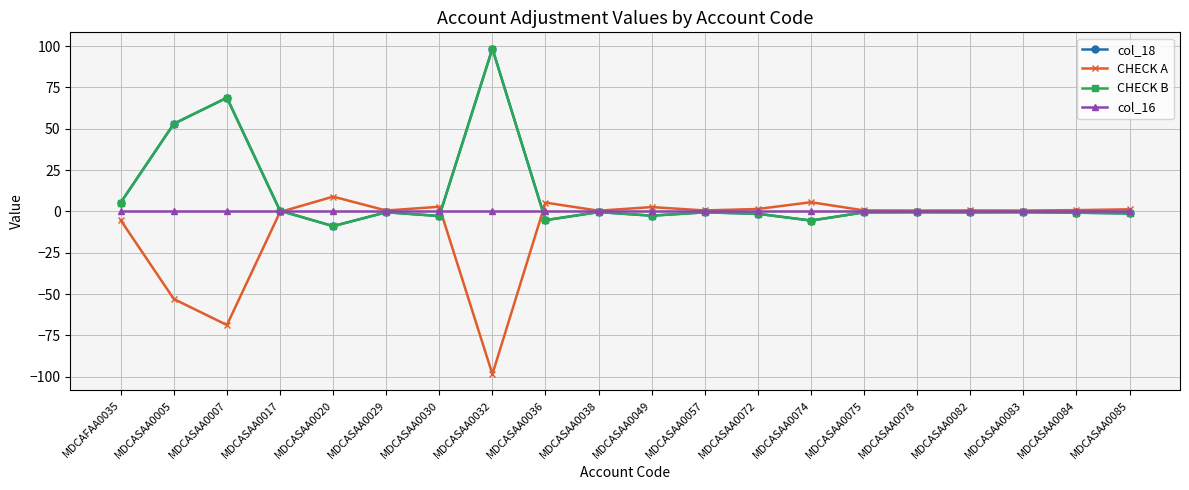

Which series has the largest range (max minus min)?

col_18